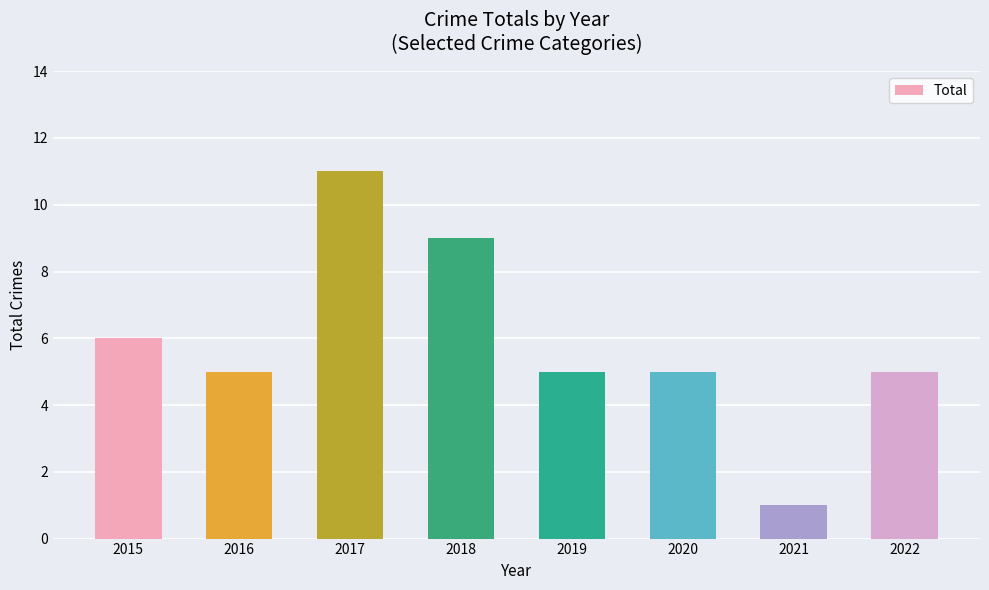

Count the values in the range 5 to 9.

6